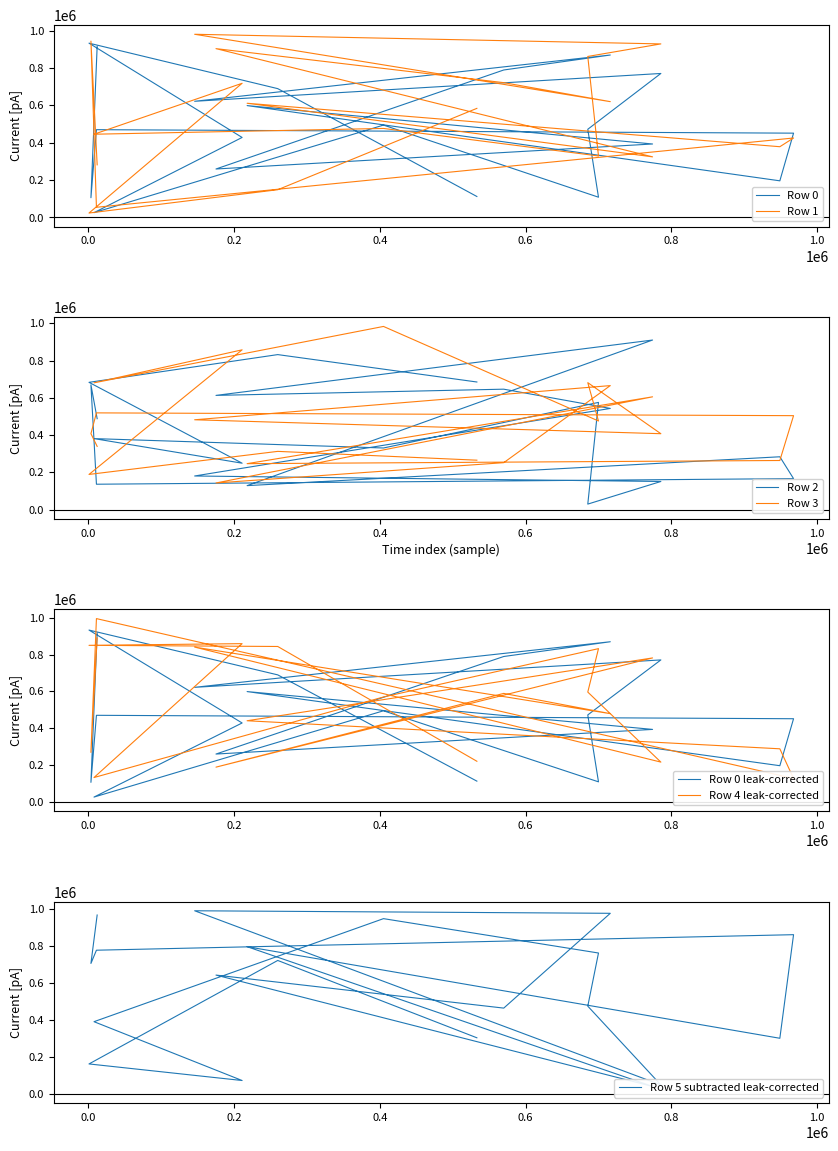

True or false: Row 3 has a value of 449562 at 12.

False